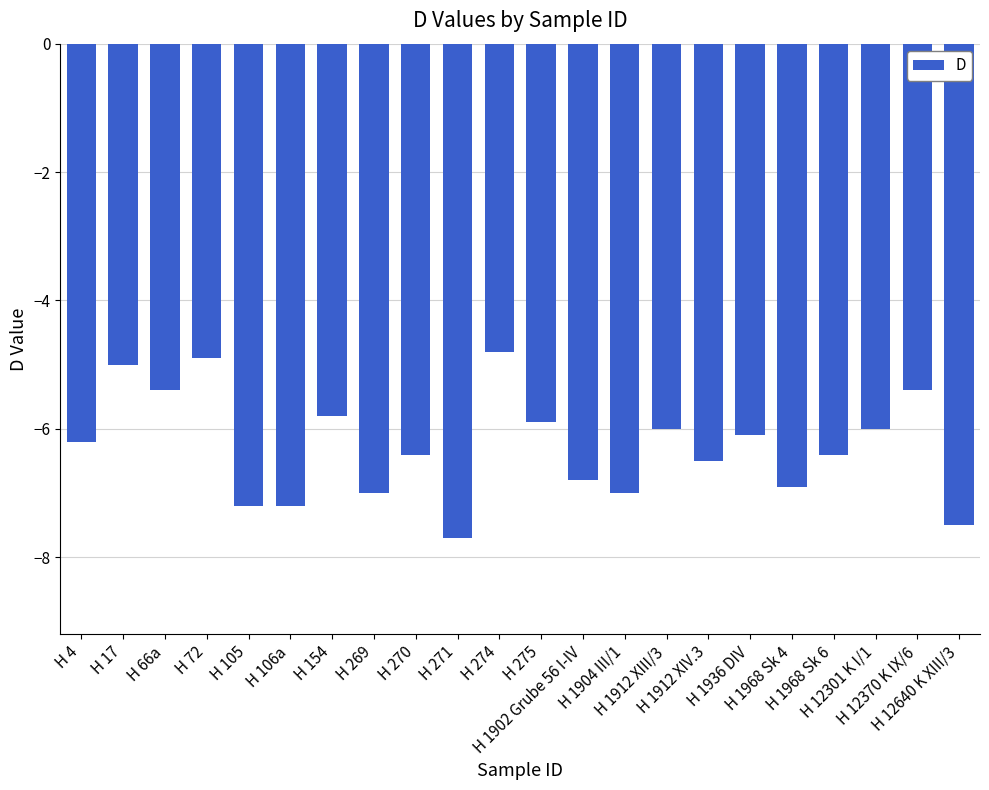

Is it true that the value at H 271 is -2.7?

False